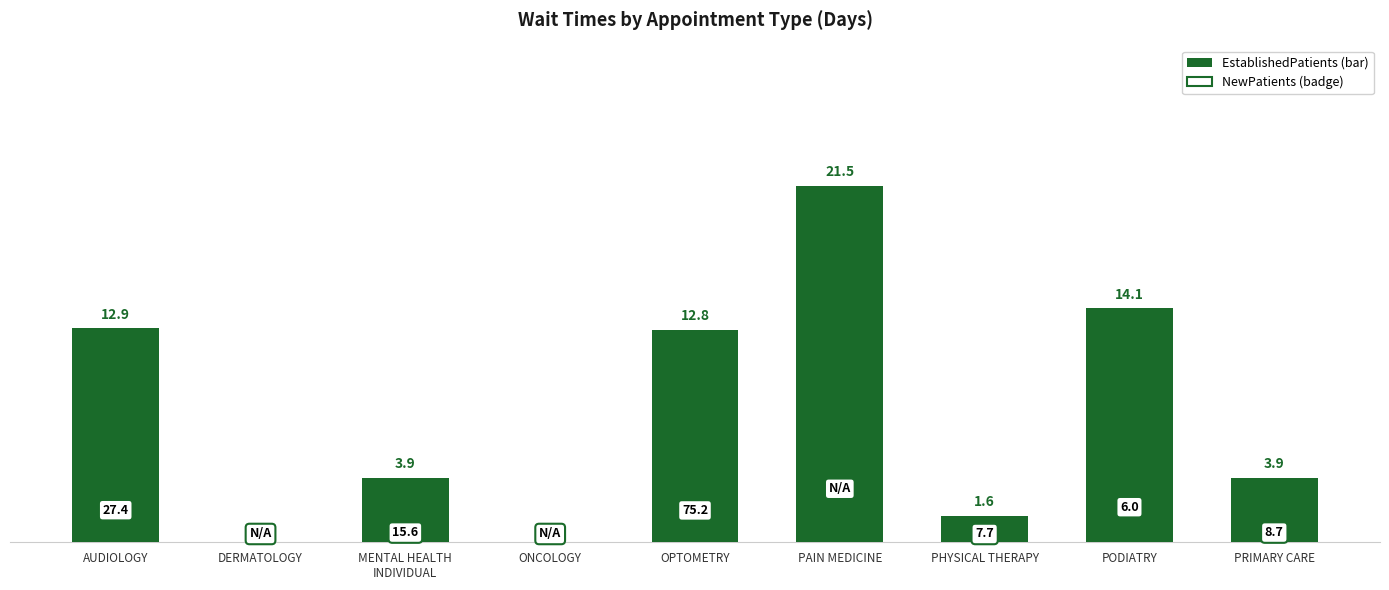

Where does the data first go above 3?

AUDIOLOGY